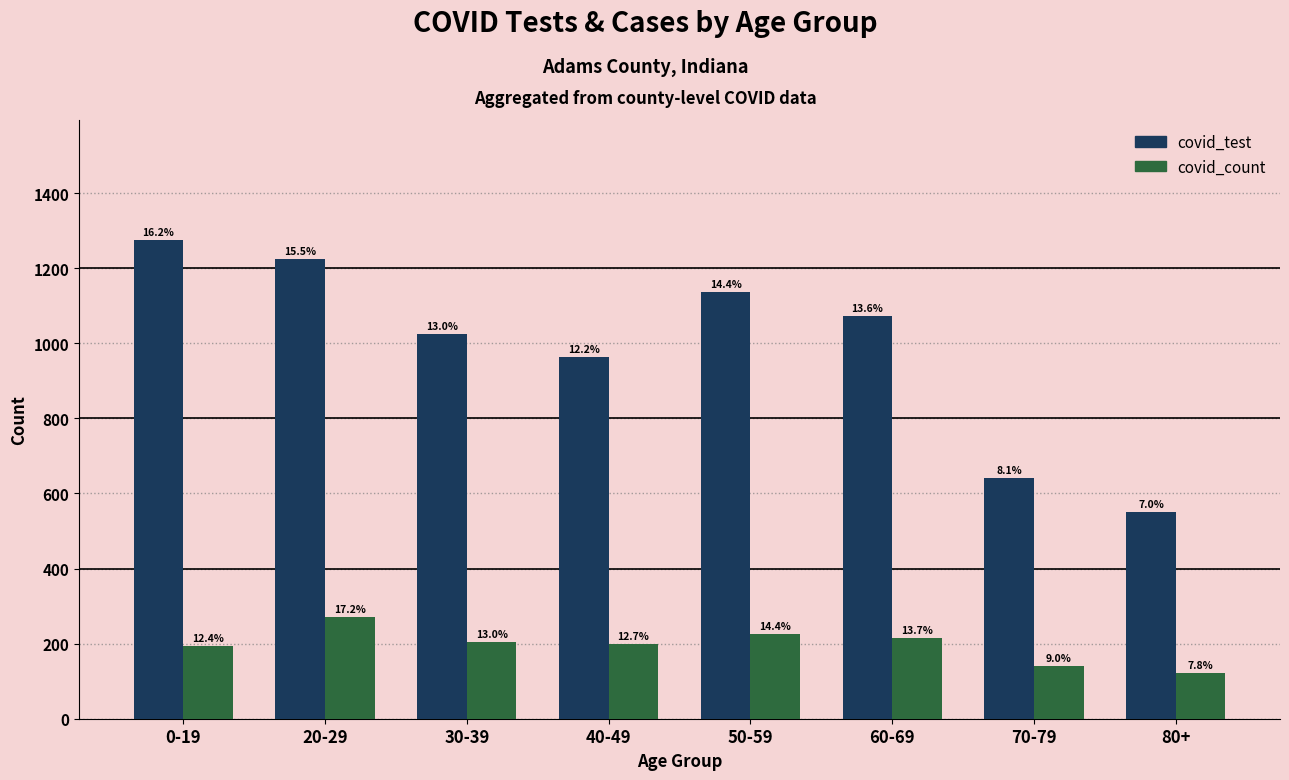

What position from the left is 60-69?

6